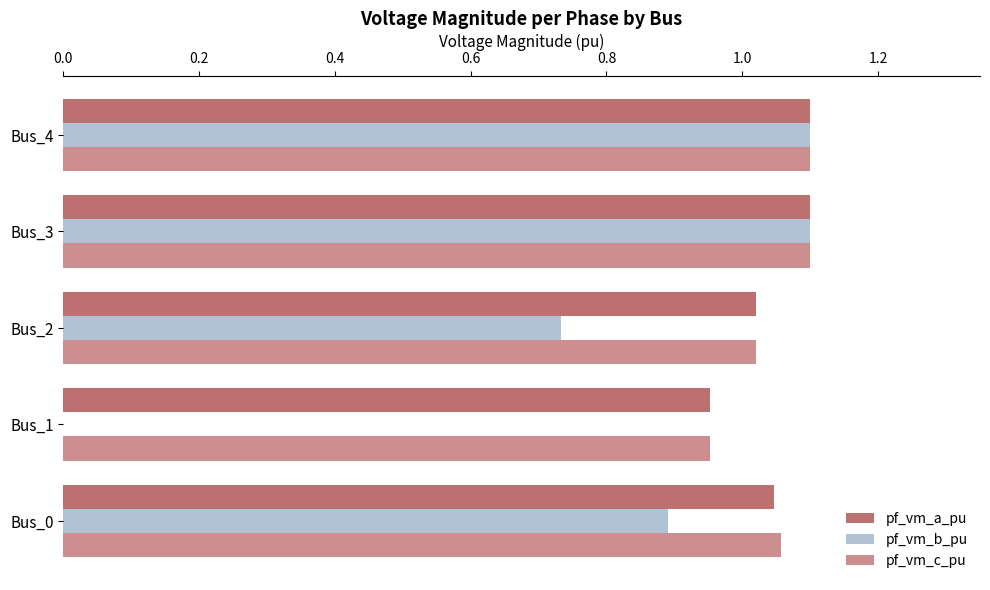

At which label is pf_vm_a_pu closest to 1?

Bus_2